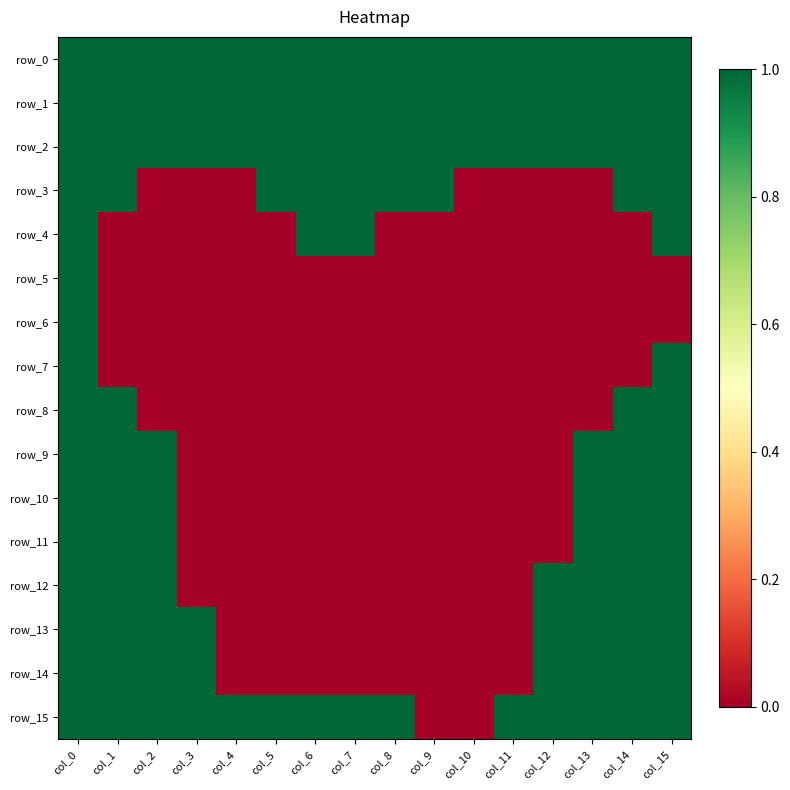

Reading left to right, list all the values displayed in this chart.

row_0: col_0=1	col_1=1	col_2=1	col_3=1	col_4=1	col_5=1	col_6=1	col_7=1	col_8=1	col_9=1	col_10=1	col_11=1	col_12=1	col_13=1	col_14=1	col_15=1
row_1: col_0=1	col_1=1	col_2=1	col_3=1	col_4=1	col_5=1	col_6=1	col_7=1	col_8=1	col_9=1	col_10=1	col_11=1	col_12=1	col_13=1	col_14=1	col_15=1
row_2: col_0=1	col_1=1	col_2=1	col_3=1	col_4=1	col_5=1	col_6=1	col_7=1	col_8=1	col_9=1	col_10=1	col_11=1	col_12=1	col_13=1	col_14=1	col_15=1
row_3: col_0=1	col_1=1	col_2=0	col_3=0	col_4=0	col_5=1	col_6=1	col_7=1	col_8=1	col_9=1	col_10=0	col_11=0	col_12=0	col_13=0	col_14=1	col_15=1
row_4: col_0=1	col_1=0	col_2=0	col_3=0	col_4=0	col_5=0	col_6=1	col_7=1	col_8=0	col_9=0	col_10=0	col_11=0	col_12=0	col_13=0	col_14=0	col_15=1
row_5: col_0=1	col_1=0	col_2=0	col_3=0	col_4=0	col_5=0	col_6=0	col_7=0	col_8=0	col_9=0	col_10=0	col_11=0	col_12=0	col_13=0	col_14=0	col_15=0
row_6: col_0=1	col_1=0	col_2=0	col_3=0	col_4=0	col_5=0	col_6=0	col_7=0	col_8=0	col_9=0	col_10=0	col_11=0	col_12=0	col_13=0	col_14=0	col_15=0
row_7: col_0=1	col_1=0	col_2=0	col_3=0	col_4=0	col_5=0	col_6=0	col_7=0	col_8=0	col_9=0	col_10=0	col_11=0	col_12=0	col_13=0	col_14=0	col_15=1
row_8: col_0=1	col_1=1	col_2=0	col_3=0	col_4=0	col_5=0	col_6=0	col_7=0	col_8=0	col_9=0	col_10=0	col_11=0	col_12=0	col_13=0	col_14=1	col_15=1
row_9: col_0=1	col_1=1	col_2=1	col_3=0	col_4=0	col_5=0	col_6=0	col_7=0	col_8=0	col_9=0	col_10=0	col_11=0	col_12=0	col_13=1	col_14=1	col_15=1
row_10: col_0=1	col_1=1	col_2=1	col_3=0	col_4=0	col_5=0	col_6=0	col_7=0	col_8=0	col_9=0	col_10=0	col_11=0	col_12=0	col_13=1	col_14=1	col_15=1
row_11: col_0=1	col_1=1	col_2=1	col_3=0	col_4=0	col_5=0	col_6=0	col_7=0	col_8=0	col_9=0	col_10=0	col_11=0	col_12=0	col_13=1	col_14=1	col_15=1
row_12: col_0=1	col_1=1	col_2=1	col_3=0	col_4=0	col_5=0	col_6=0	col_7=0	col_8=0	col_9=0	col_10=0	col_11=0	col_12=1	col_13=1	col_14=1	col_15=1
row_13: col_0=1	col_1=1	col_2=1	col_3=1	col_4=0	col_5=0	col_6=0	col_7=0	col_8=0	col_9=0	col_10=0	col_11=0	col_12=1	col_13=1	col_14=1	col_15=1
row_14: col_0=1	col_1=1	col_2=1	col_3=1	col_4=0	col_5=0	col_6=0	col_7=0	col_8=0	col_9=0	col_10=0	col_11=0	col_12=1	col_13=1	col_14=1	col_15=1
row_15: col_0=1	col_1=1	col_2=1	col_3=1	col_4=1	col_5=1	col_6=1	col_7=1	col_8=1	col_9=0	col_10=0	col_11=1	col_12=1	col_13=1	col_14=1	col_15=1